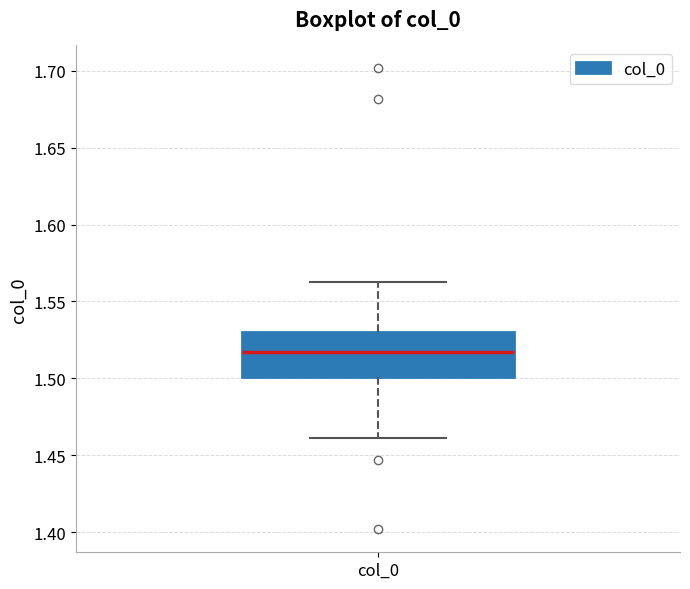

Read this box plot against the y-axis: the position of the median line, the range covered by the box, and the ends of both whiskers. The values are not printed on the chart, so give them approximately, as read against the axis.

median 1.515, box 1.500 to 1.530, whiskers 1.460 to 1.565